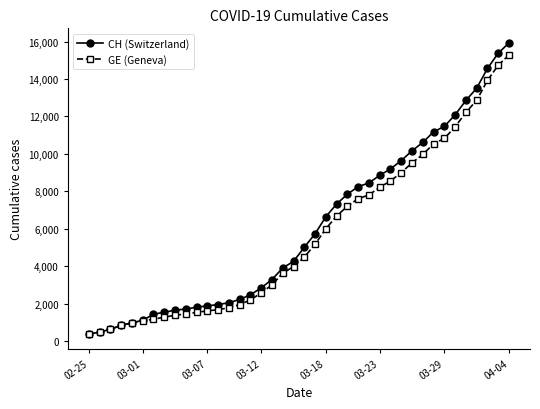

What is the smallest value displayed?

375